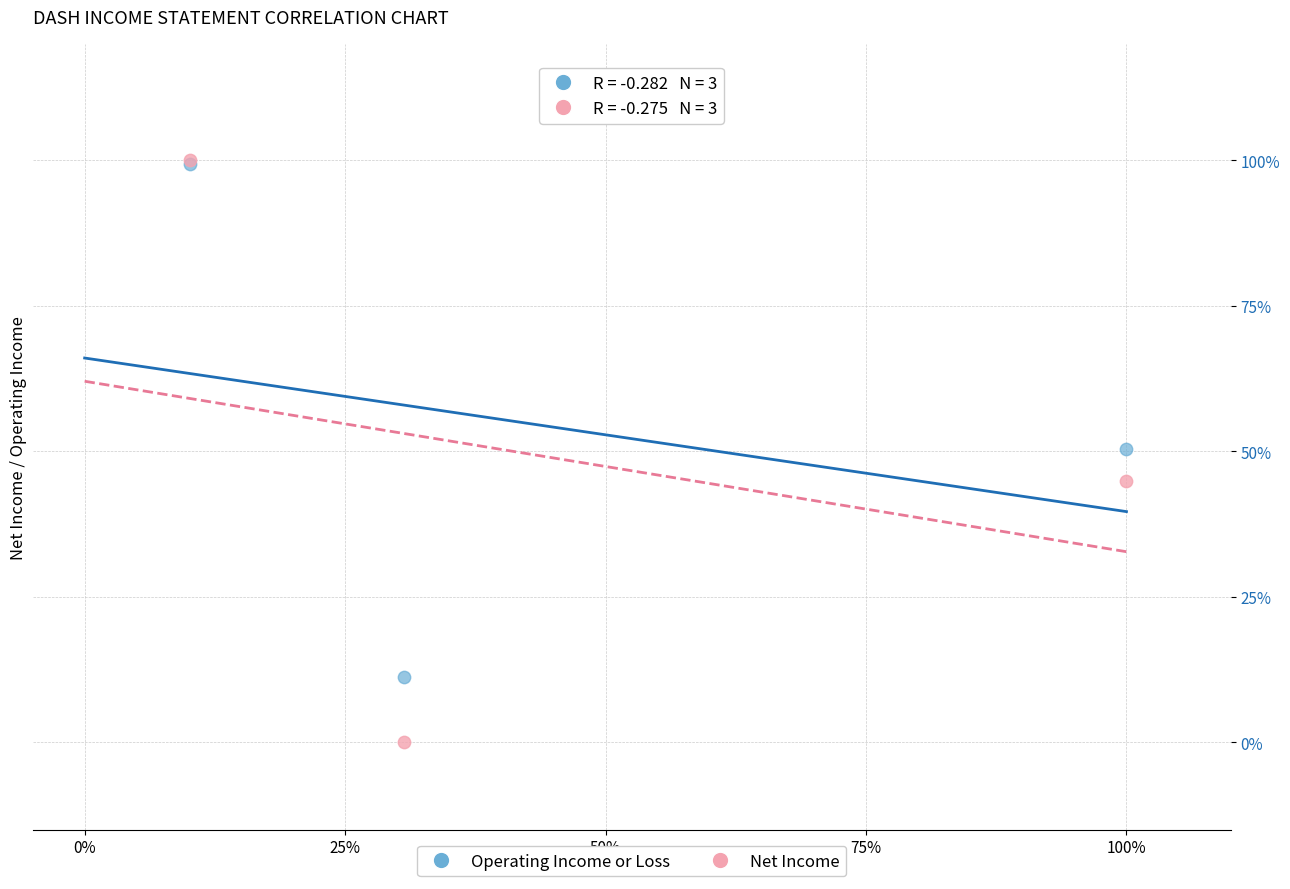

What are all the series names shown in the legend?

Operating Income or Loss, Net Income